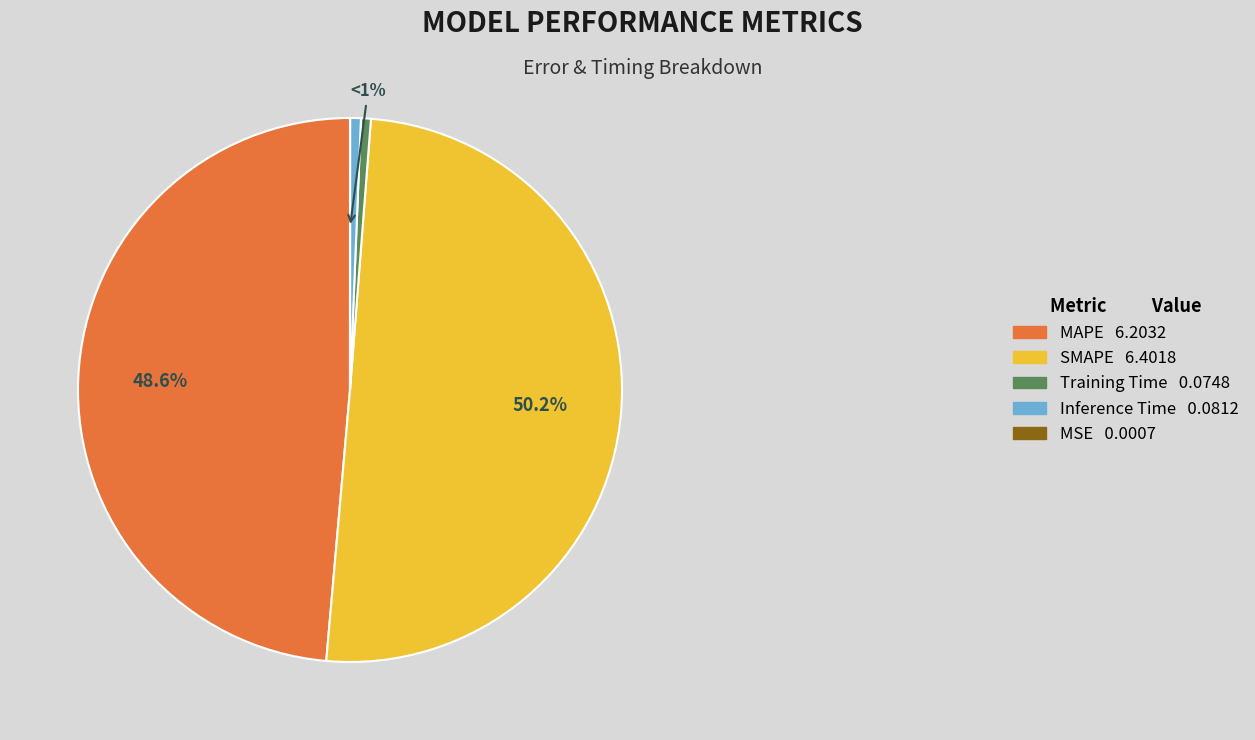

What is the largest slice in the pie chart?

SMAPE